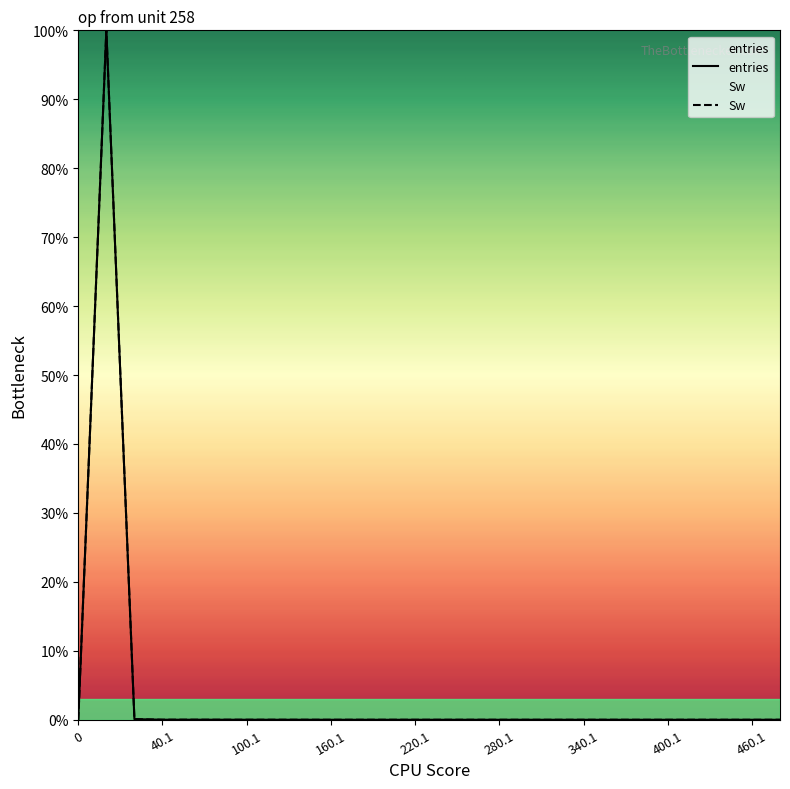

True or false: entries and Sw intersect in this chart.

False